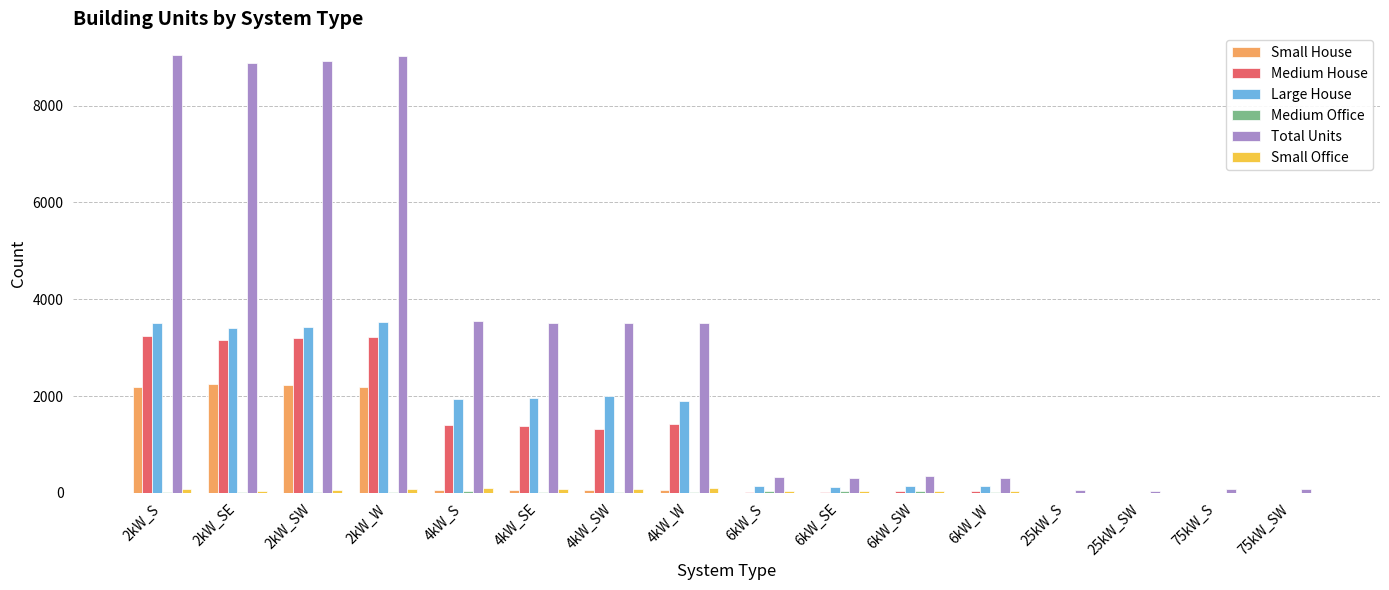

Which series has the largest total across all categories?

Total Units